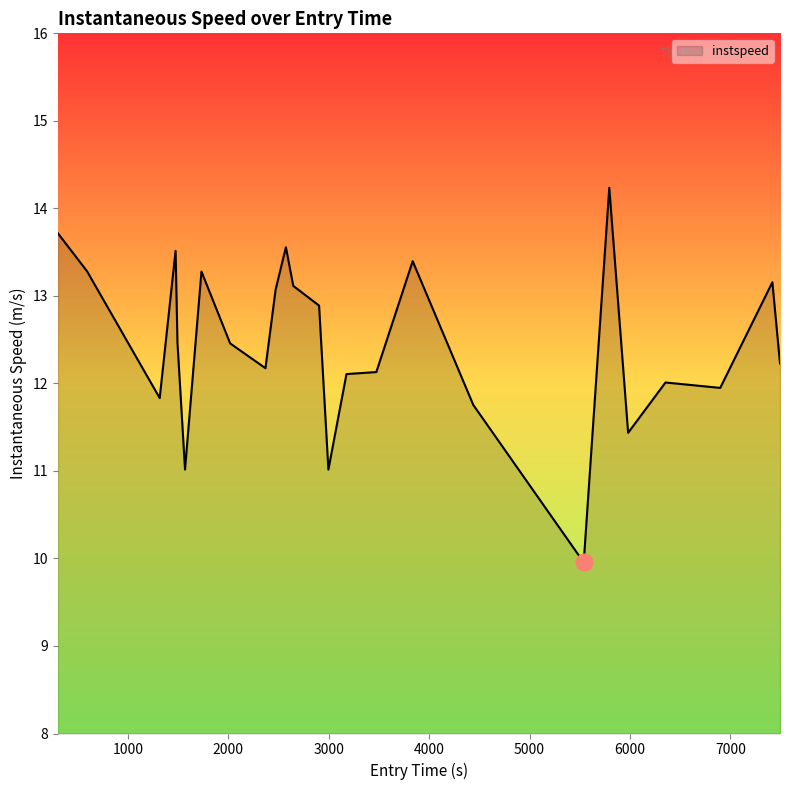

What is the smallest value displayed?

10.0